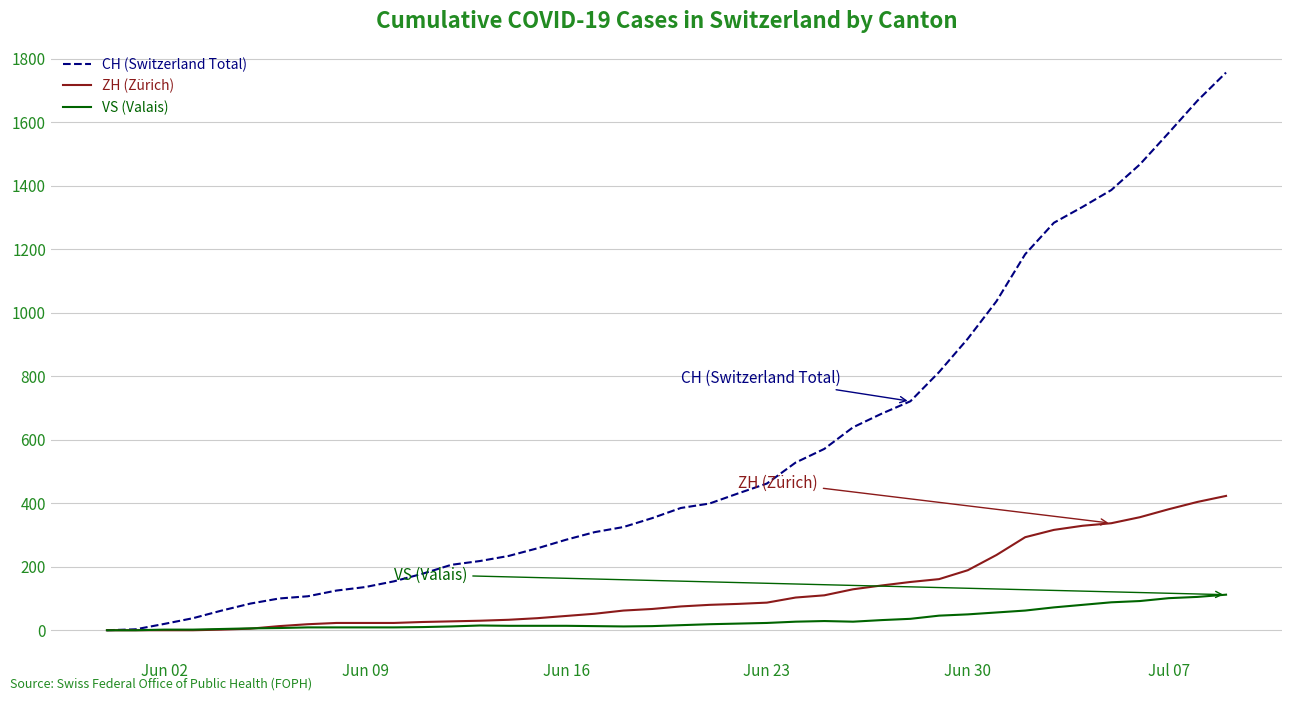

What is the greatest value displayed?

1756